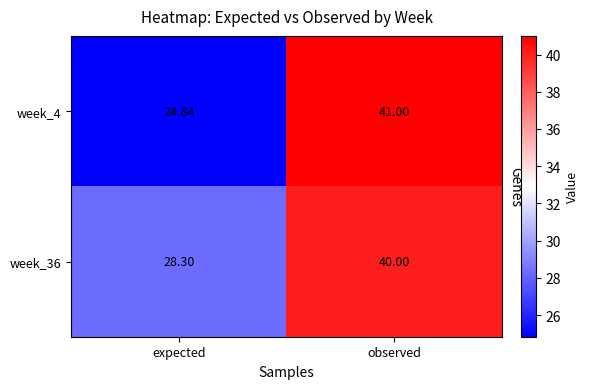

How many series are shown in this chart?

2